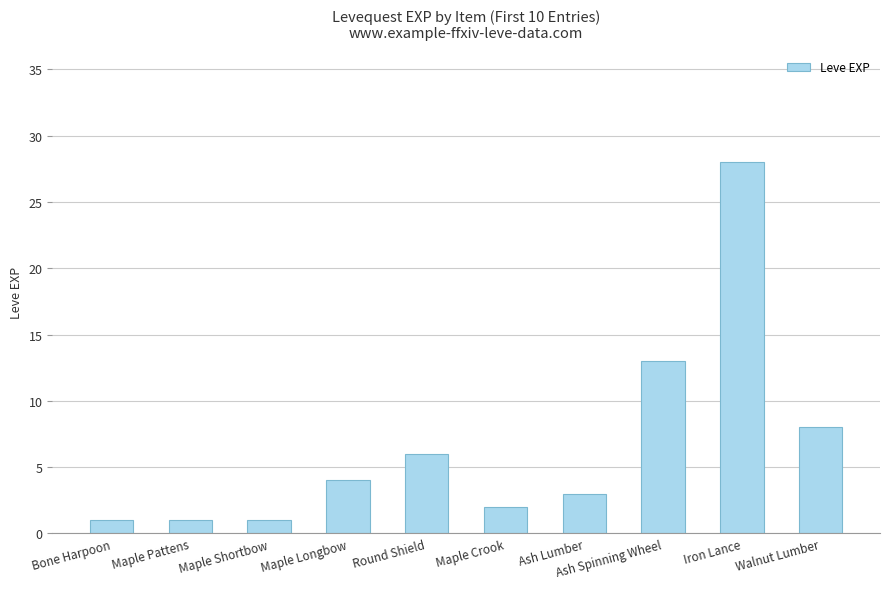

Which has a higher value, Ash Lumber or Maple Shortbow?

Ash Lumber